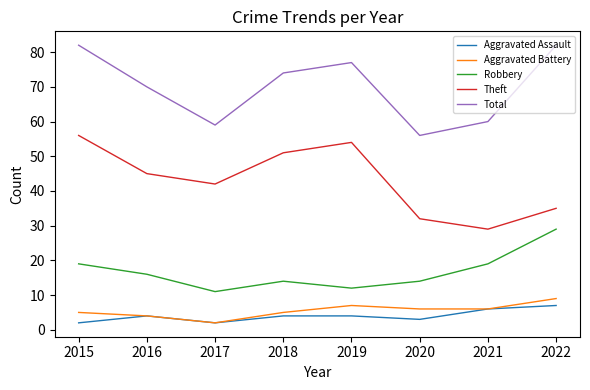

True or false: Robbery and Aggravated Assault intersect in this chart.

False